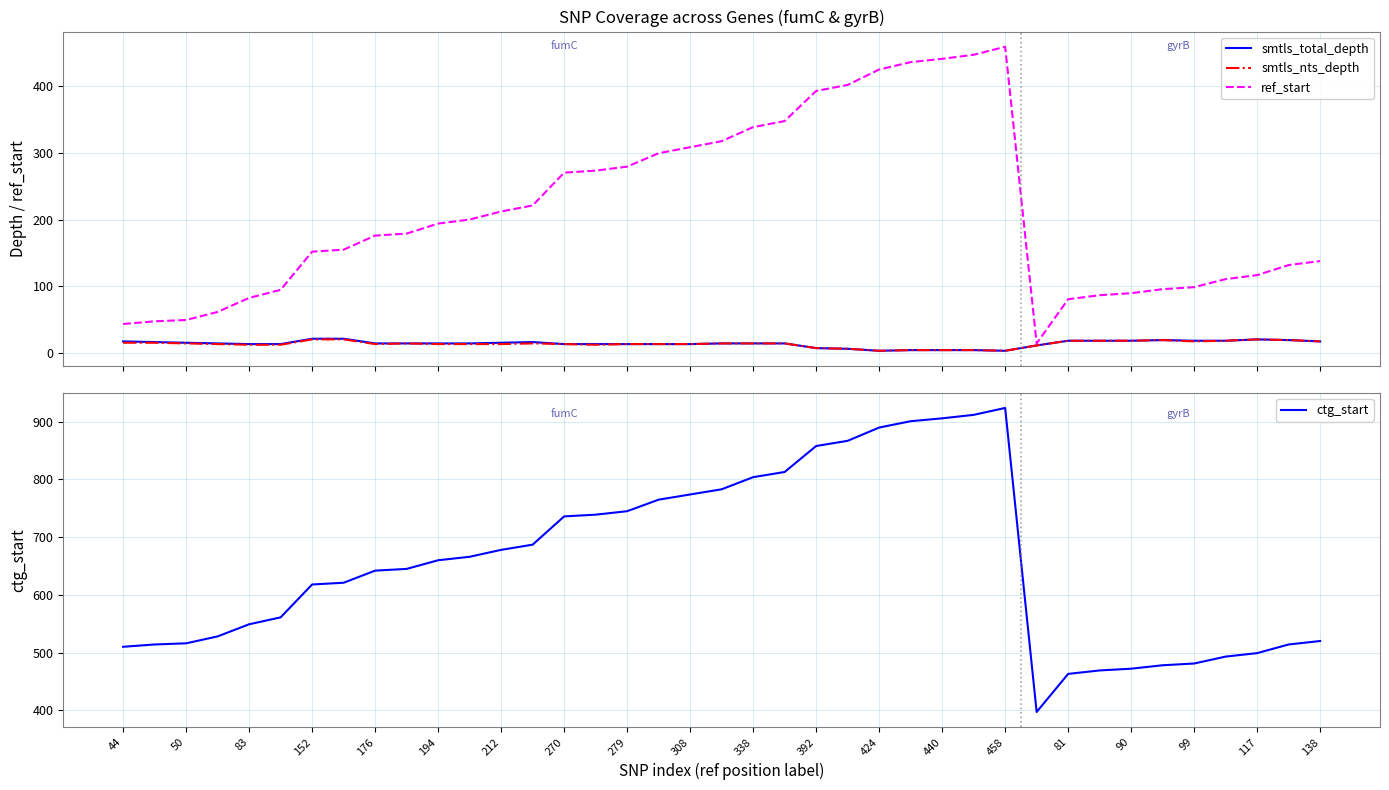

What is the lowest value of the ctg_start series?

397